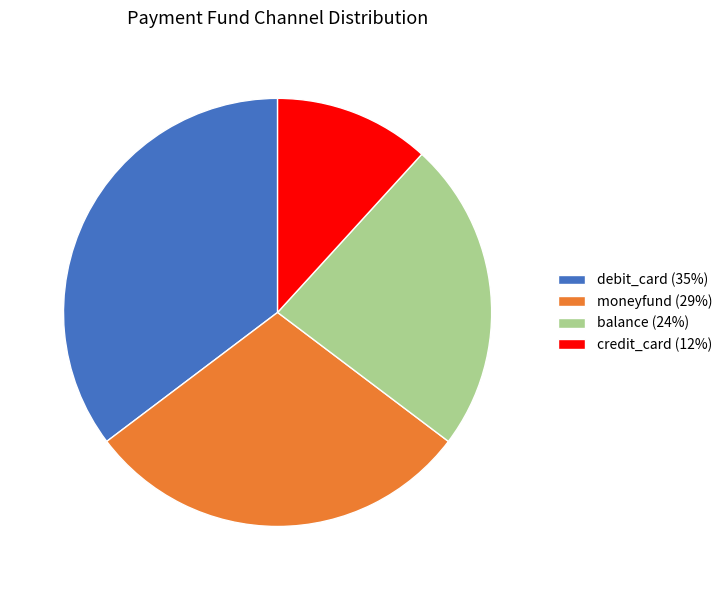

The debit_card (35%) slice represents 35% of the pie. True or false?

True